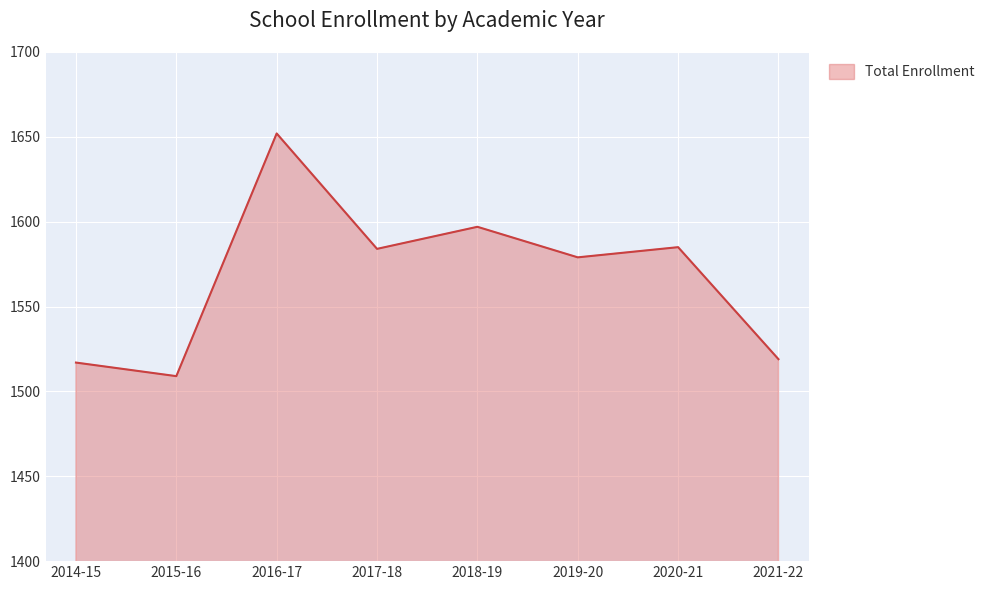

How many categories are shown in the chart?

8